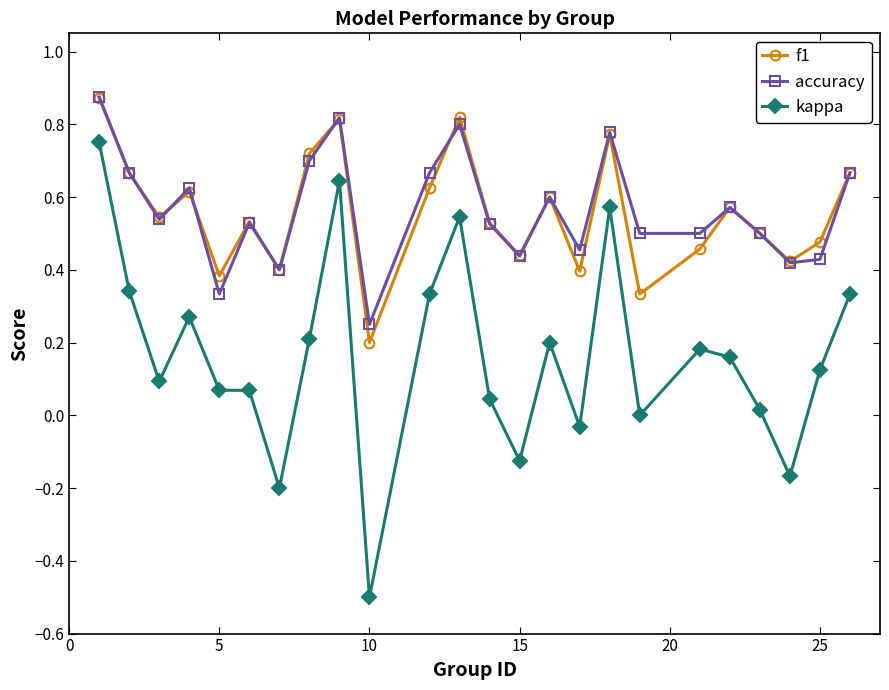

Which series has the widest spread of values?

kappa